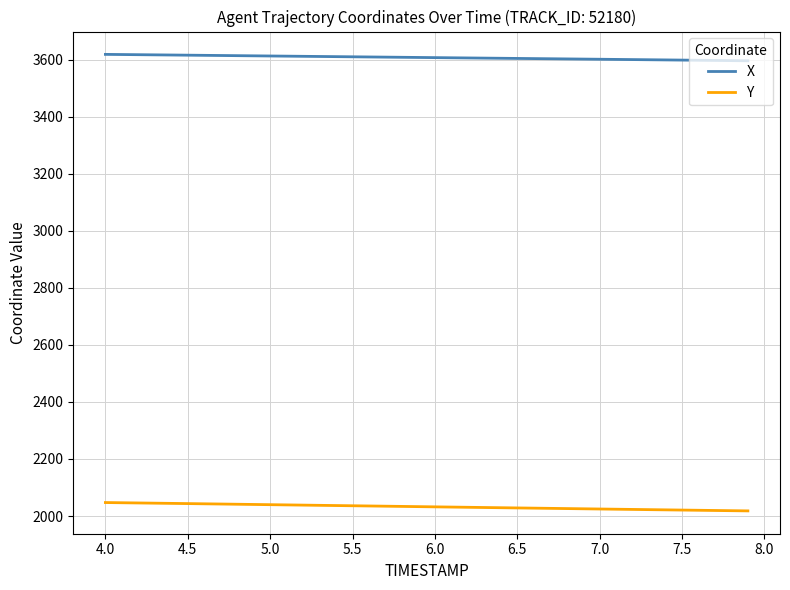

What is the greatest value displayed?

3618.9